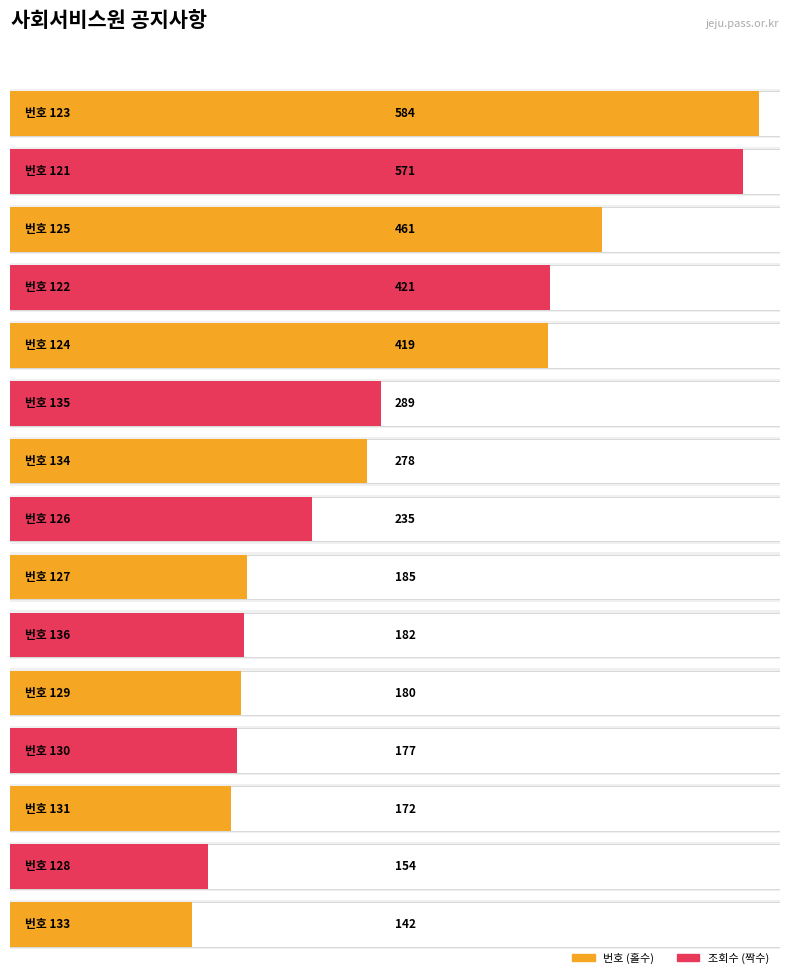

List the series in order of their overall mean, lowest first.

번호, 조회수